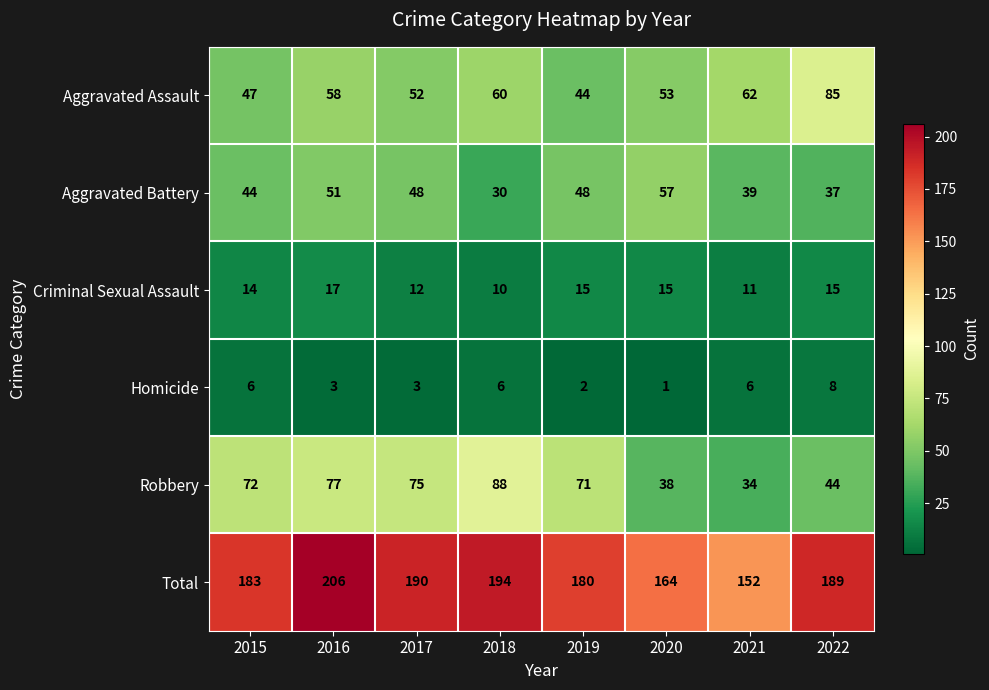

Rank the series by their maximum value, from lowest to highest.

Homicide, Criminal Sexual Assault, Aggravated Battery, Aggravated Assault, Robbery, Total